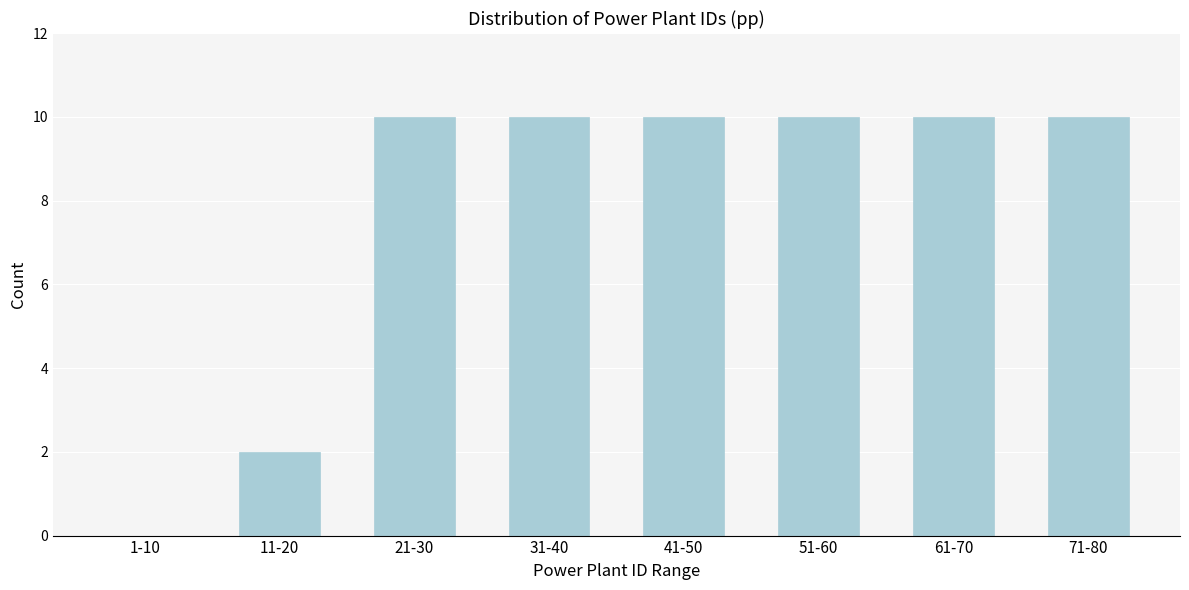

Reading right to left, extract all data points from this chart.

71-80=10	61-70=10	51-60=10	41-50=10	31-40=10	21-30=10	11-20=2	1-10=0